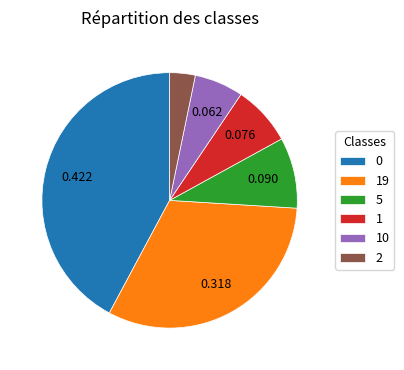

How many segments does this pie chart have?

6